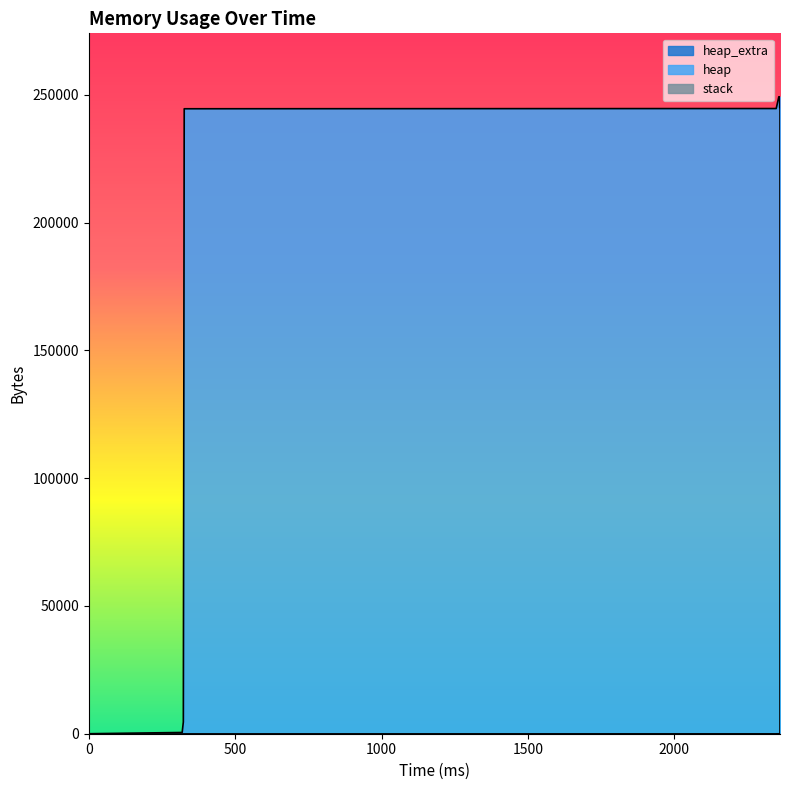

Does the chart display data point markers on the line(s)?

No